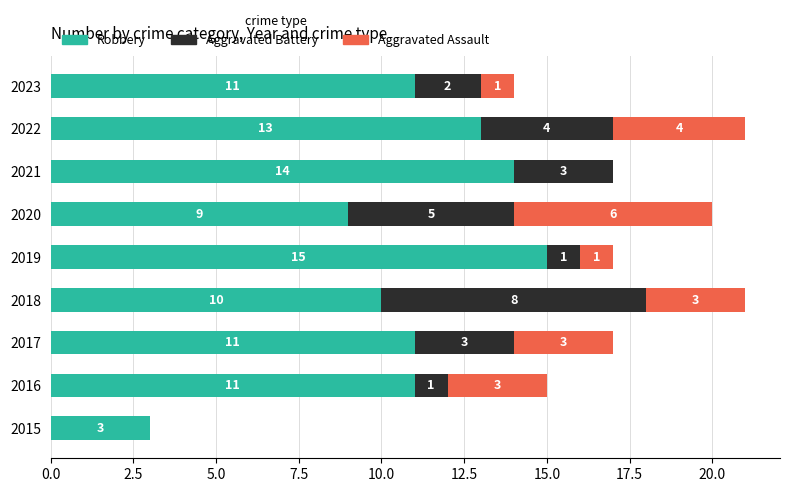

What is the highest value of the Robbery series?

15